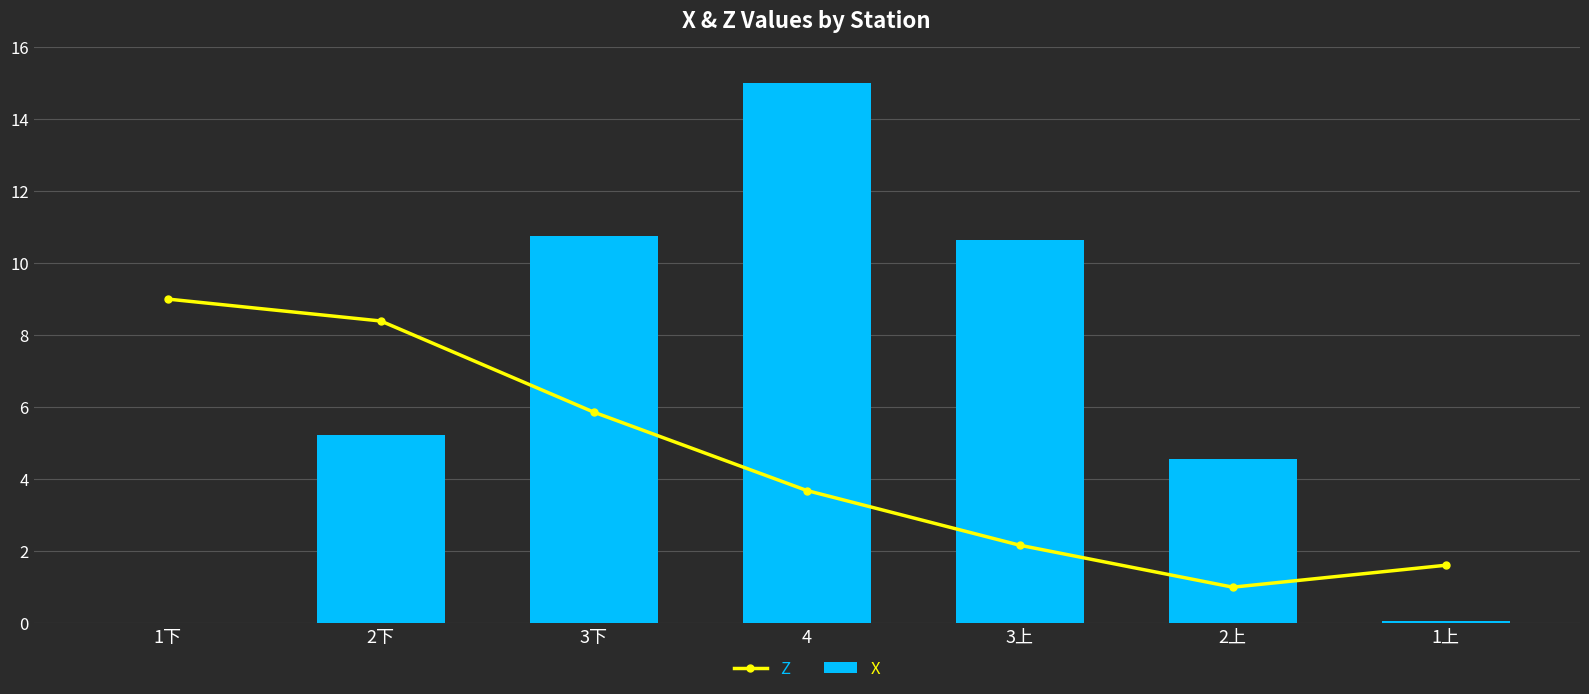

Is it true that Z equals 3.7 at 4?

True